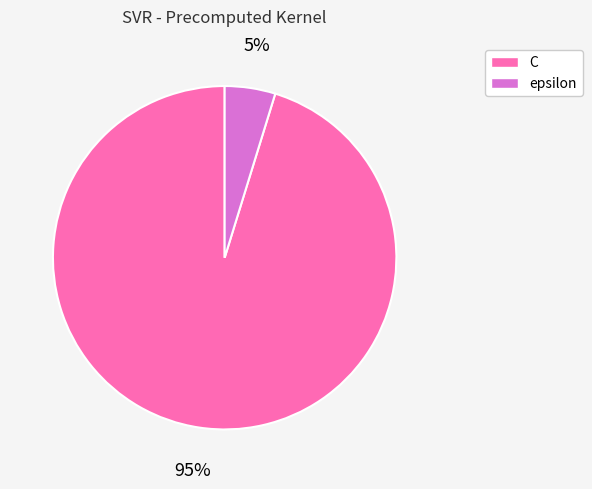

What percentage is the epsilon slice, to the nearest percent?

5%